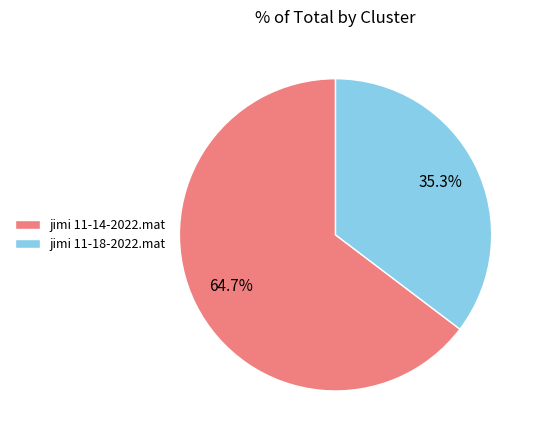

What portion of the pie excludes jimi 11-18-2022.mat?

64.7%